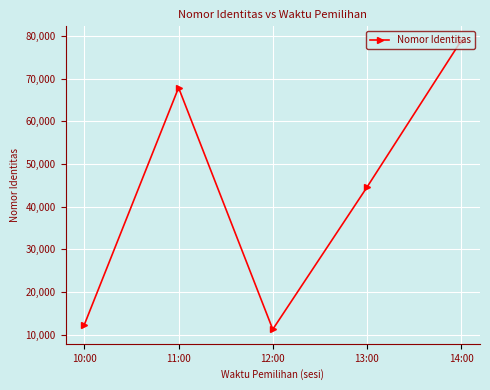

List the labels in order of value, largest first.

14:00, 11:00, 13:00, 10:00, 12:00